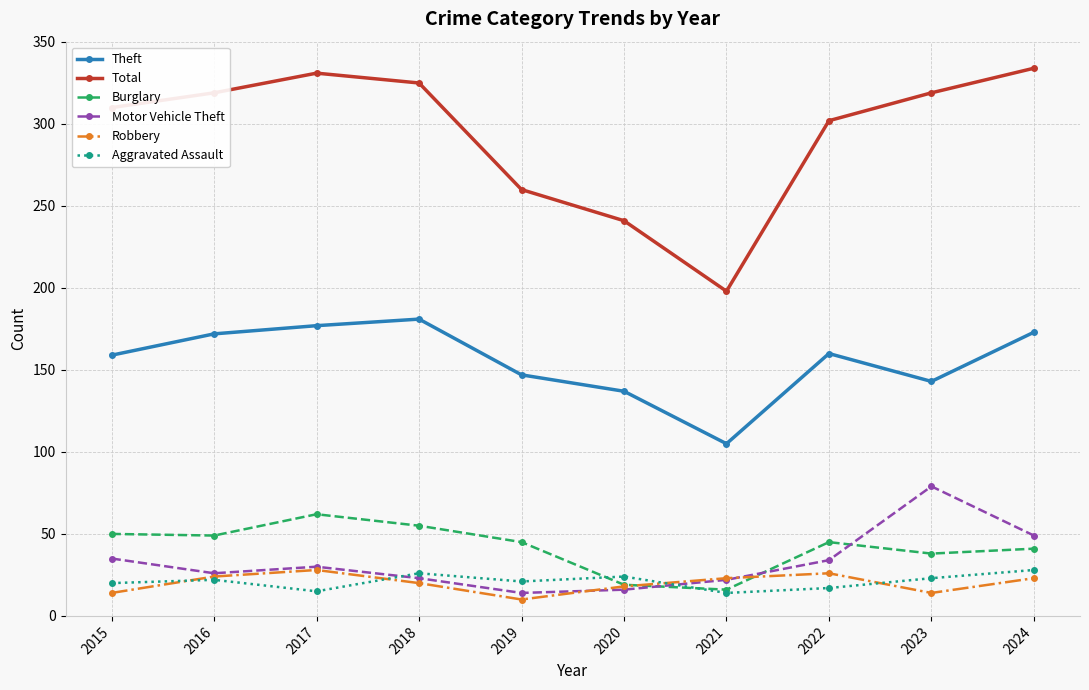

How many lines are shown in the chart?

6